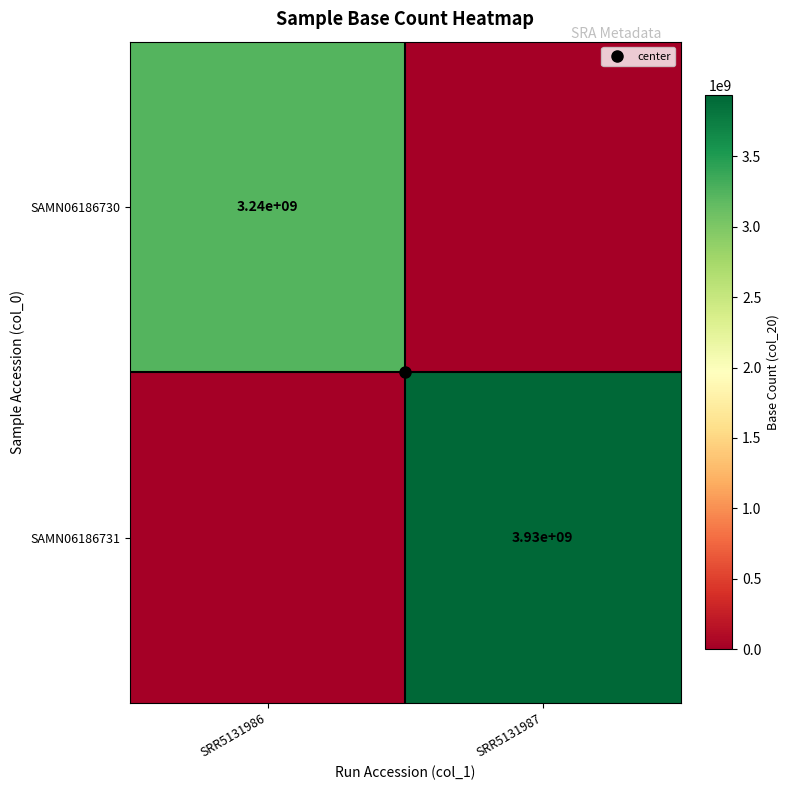

Which category has the lowest value in the SAMN06186731 series?

SRR5131986